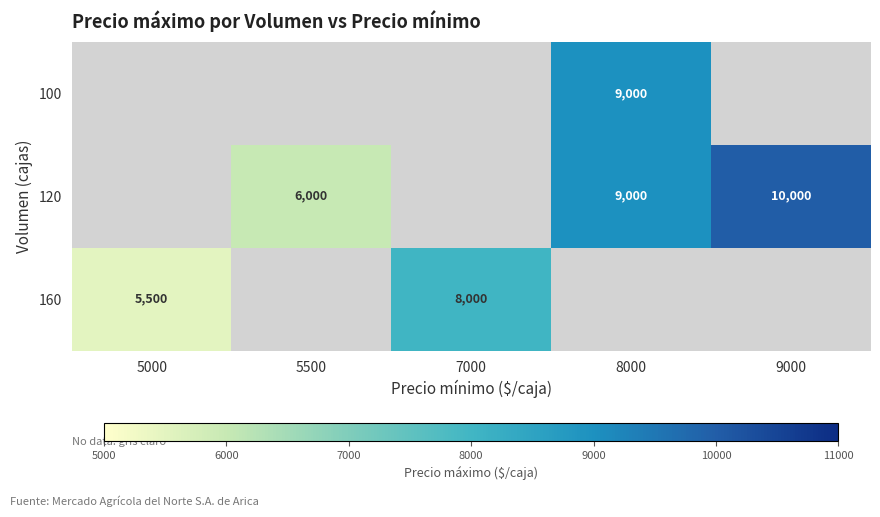

The value of 120 at 8000 is 9000. True or false?

True